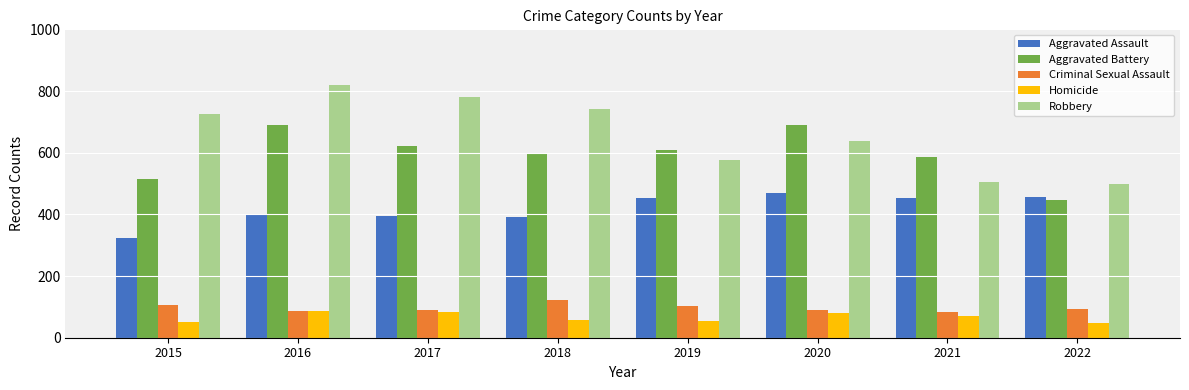

The value of Robbery at 2020 is 639. True or false?

True